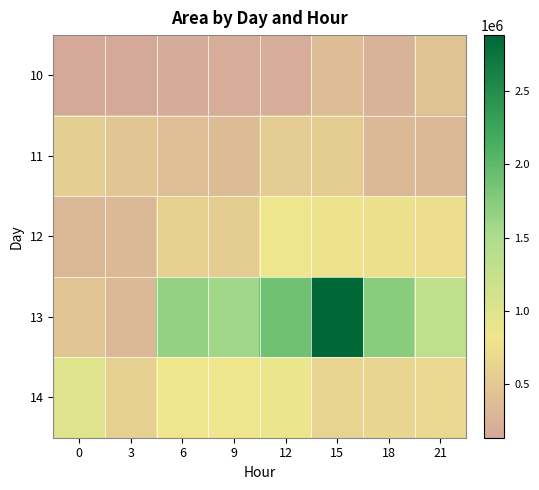

What is the spread (max minus min) of values at 3?

429375